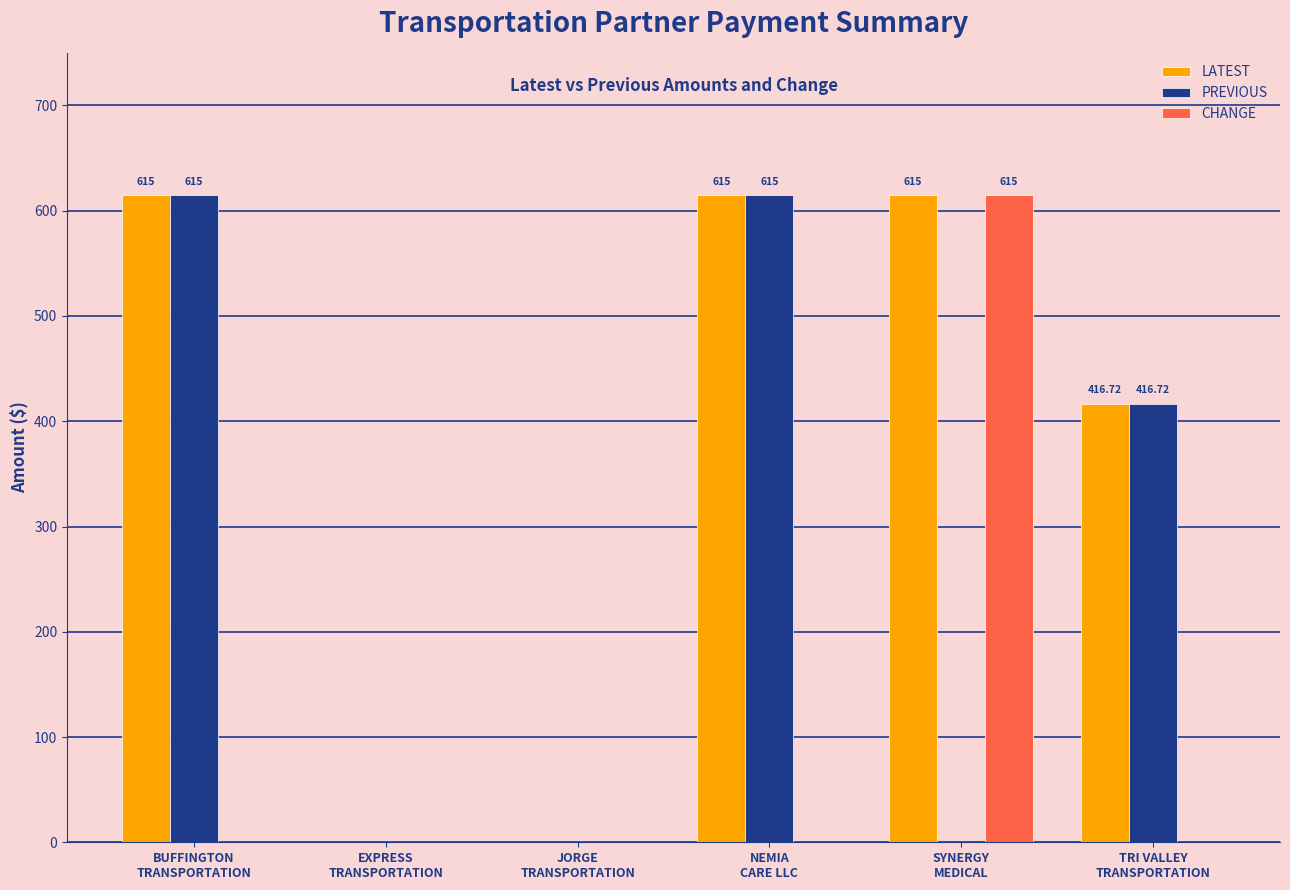

The PREVIOUS series shows -400.7 at EXPRESS
TRANSPORTATION. True or false?

False